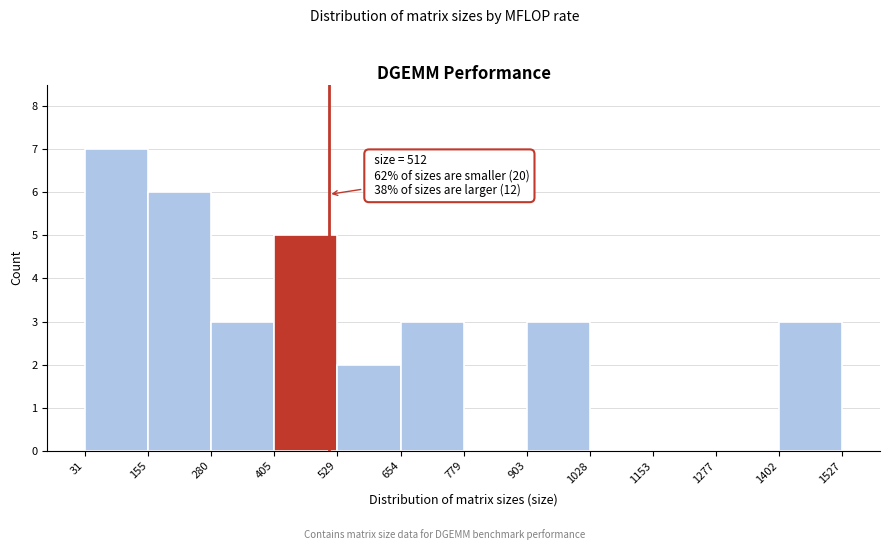

Which range on the x-axis has the tallest bar?

31 to 155